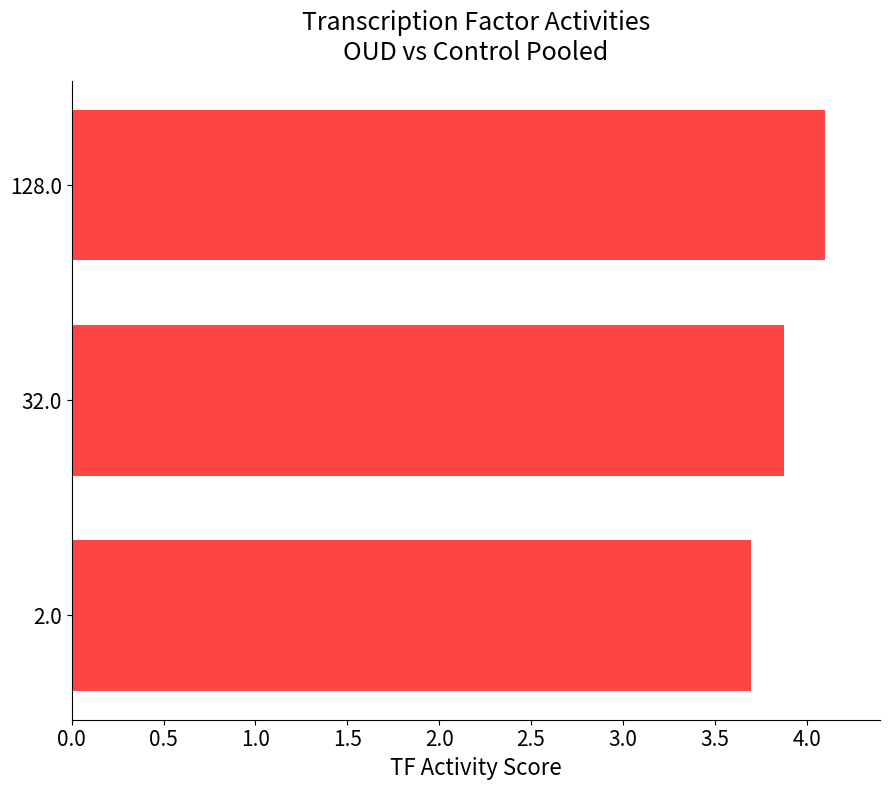

Is it true that the value at 32.0 is 3.9?

True